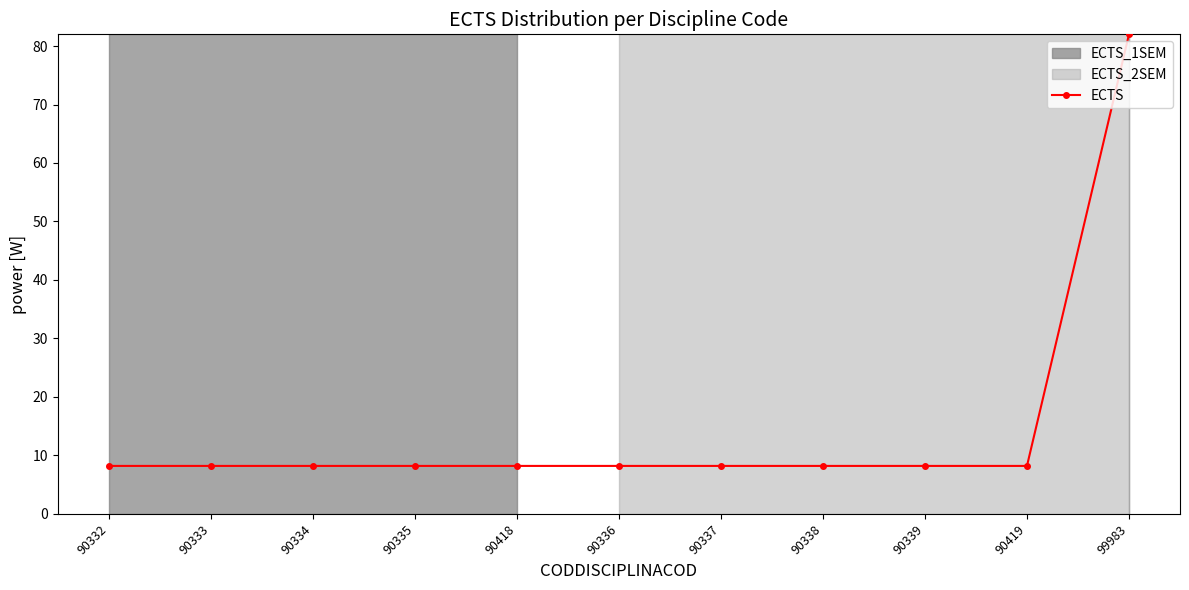

How many data points does each series have?

11